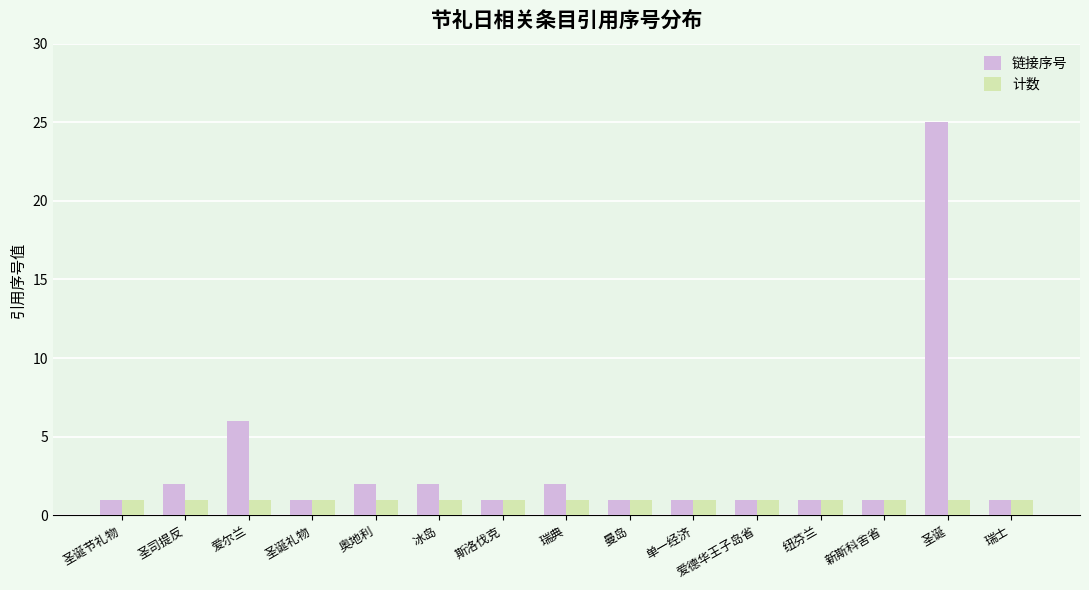

The 链接序号 series shows 25 at 圣诞. True or false?

True